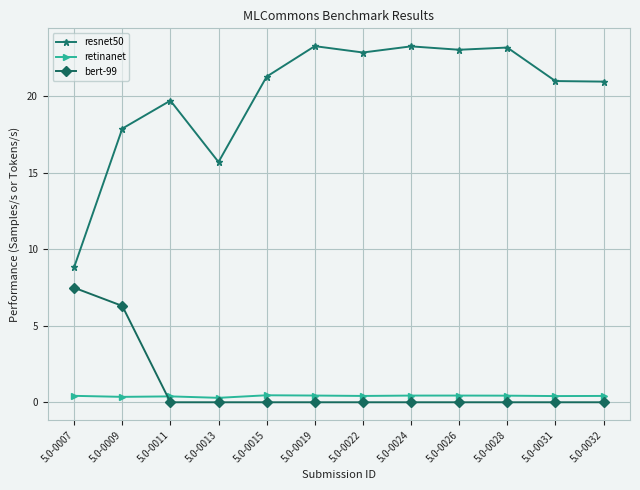

What is the spread (max minus min) of values at 5.0-0022?

22.8